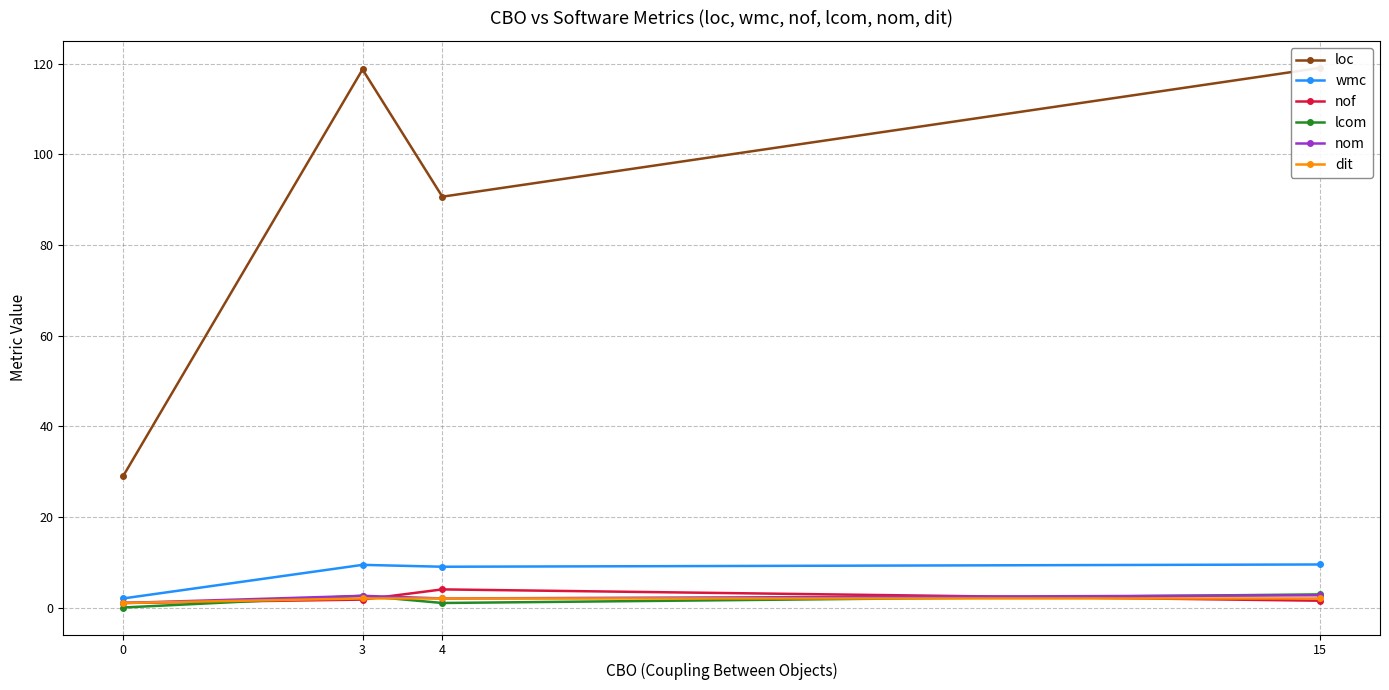

How many series are shown in this chart?

6